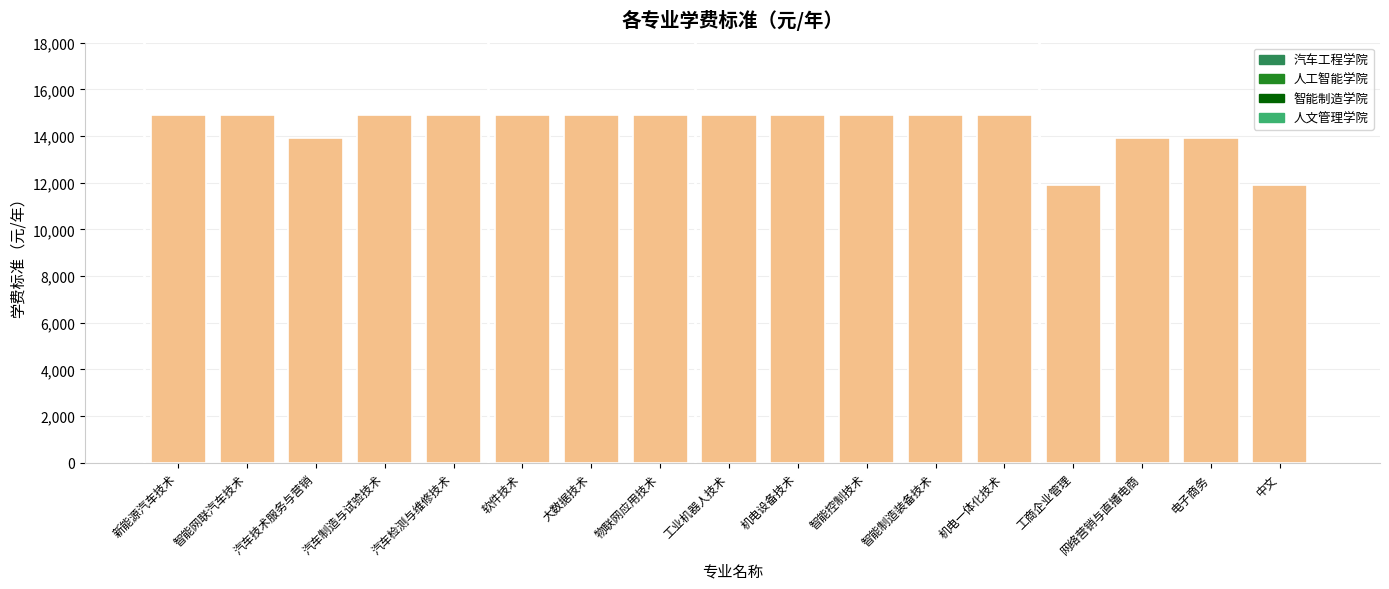

List the labels in order of value, smallest first.

工商企业管理, 中文, 汽车技术服务与营销, 网络营销与直播电商, 电子商务, 新能源汽车技术, 智能网联汽车技术, 汽车制造与试验技术, 汽车检测与维修技术, 软件技术, 大数据技术, 物联网应用技术, 工业机器人技术, 机电设备技术, 智能控制技术, 智能制造装备技术, 机电一体化技术